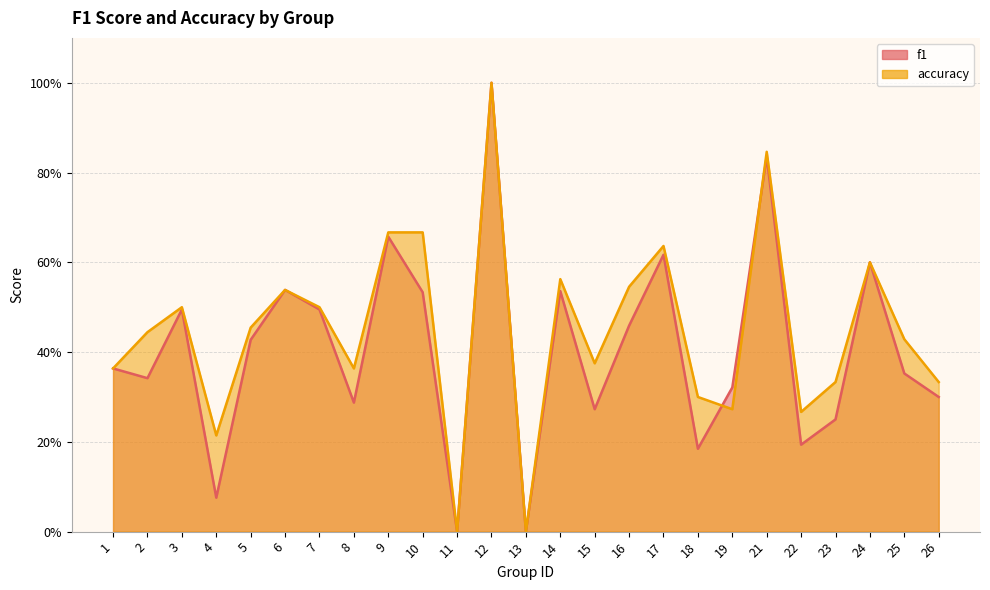

At how many categories does at least one series exceed 0?

23